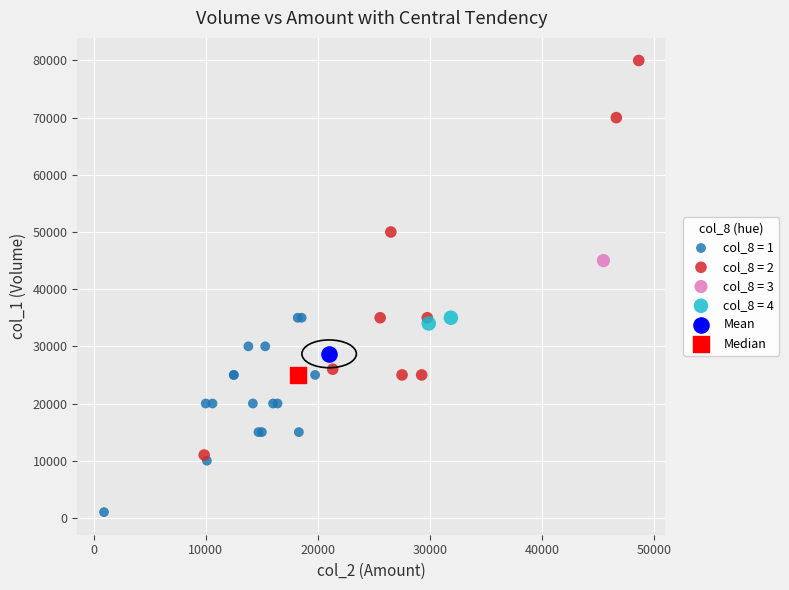

Which series reaches the minimum Y coordinate?

col_8 = 1